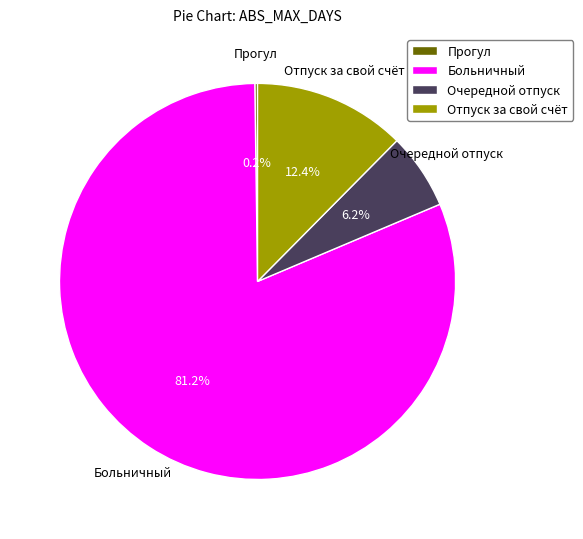

Does Очередной отпуск account for over 50% of the chart?

No